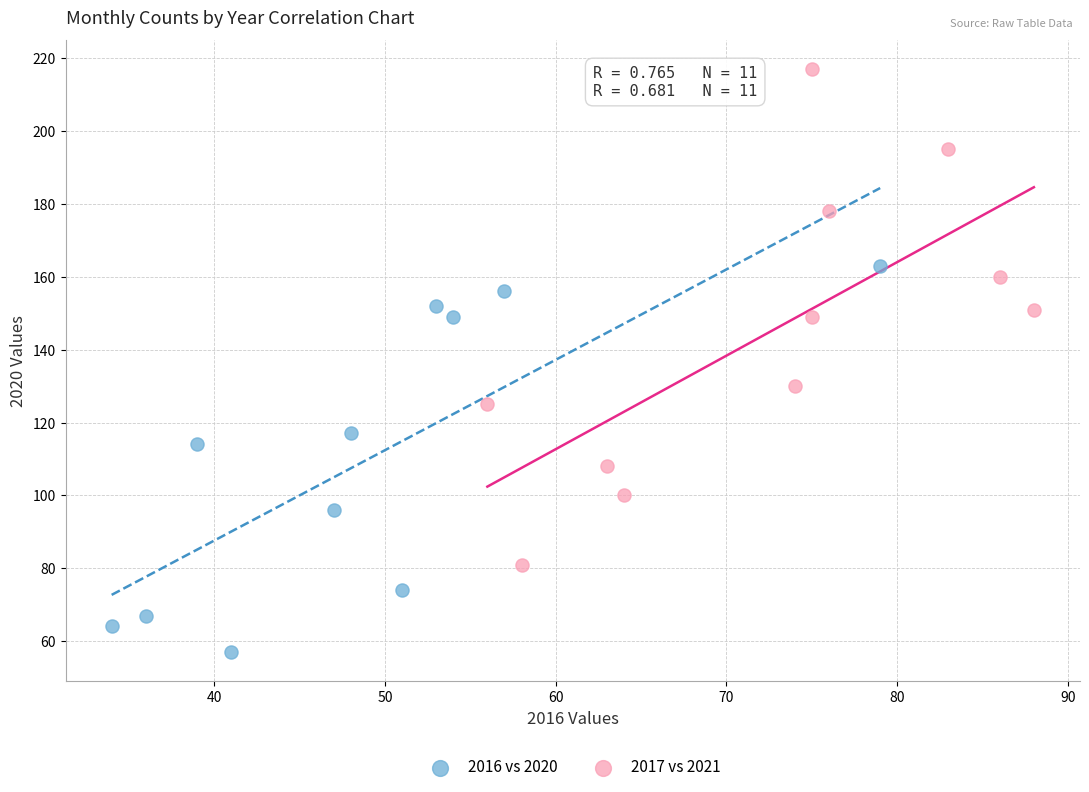

What are all the series names shown in the legend?

2016 vs 2020, 2017 vs 2021